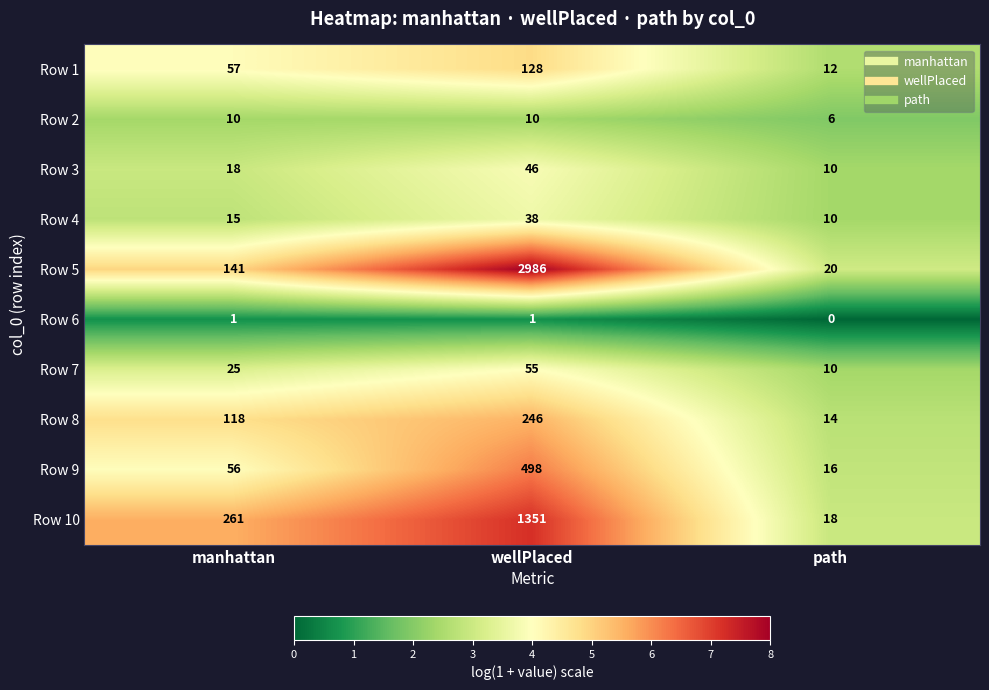

Which series has the largest total across all categories?

Row 5